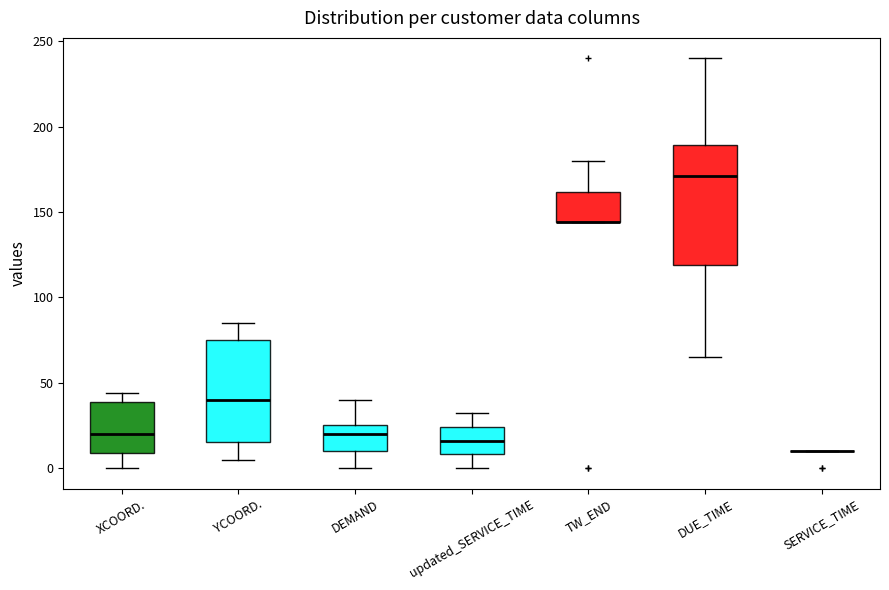

Reading left to right, transcribe this box plot: for each box, give where its median line is, the range the box spans, and where its two whiskers end, as read against the y-axis. The values are not printed on the chart, so give them approximately, as read against the axis.

XCOORD.: median 20, box 10 to 40, whiskers 0 to 45
YCOORD.: median 40, box 15 to 75, whiskers 5 to 85
DEMAND: median 20, box 10 to 25, whiskers 0 to 40
updated_SERVICE_TIME: median 15, box 10 to 25, whiskers 0 to 30
TW_END: median 145 (drawn on the box's lower edge), box 145 to 160, whiskers 145 to 180
DUE_TIME: median 170, box 120 to 190, whiskers 65 to 240
SERVICE_TIME: box collapsed to a line at 10, whiskers 10 to 10